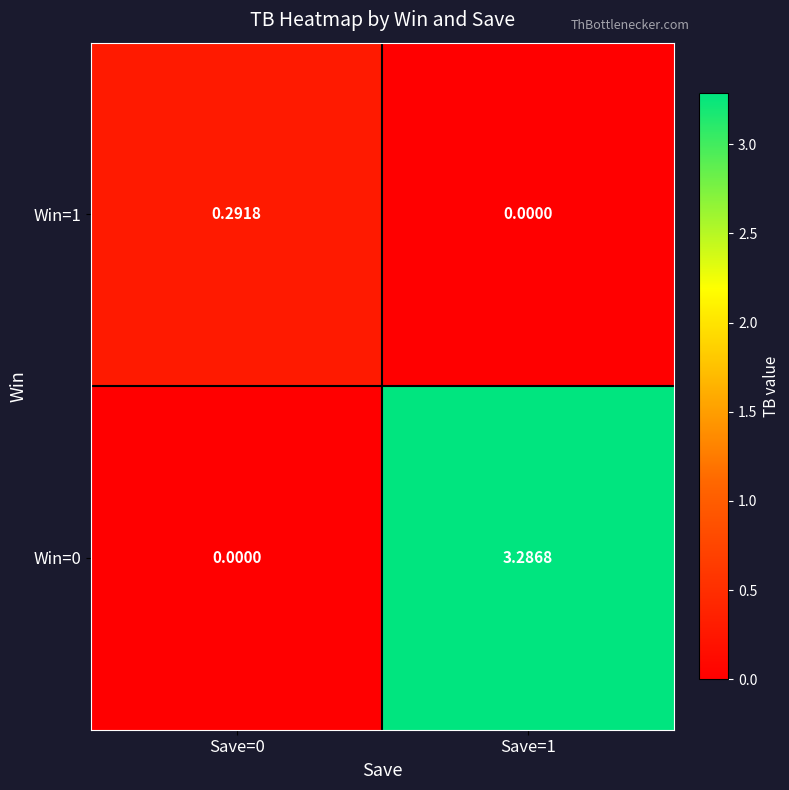

Is the value of Win=0 at Save=0 greater than the value of Win=1 at Save=0?

No